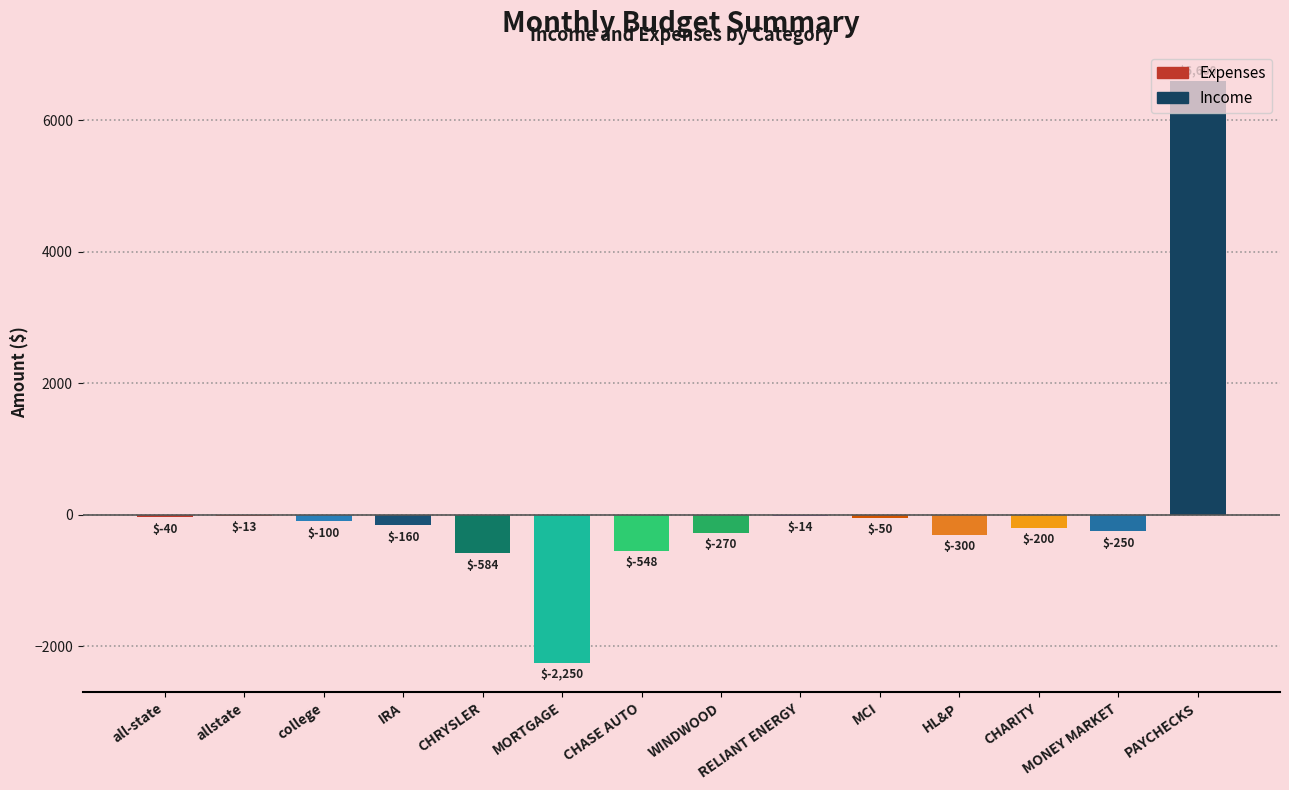

How many positive values are there?

1